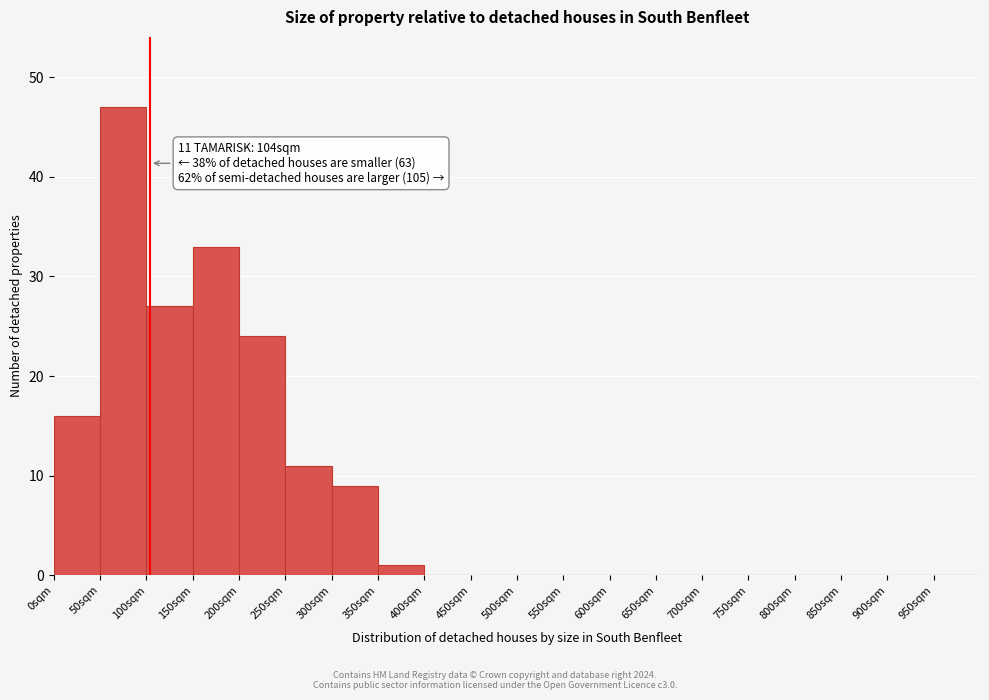

Which range on the x-axis has the tallest bar?

50 to 100